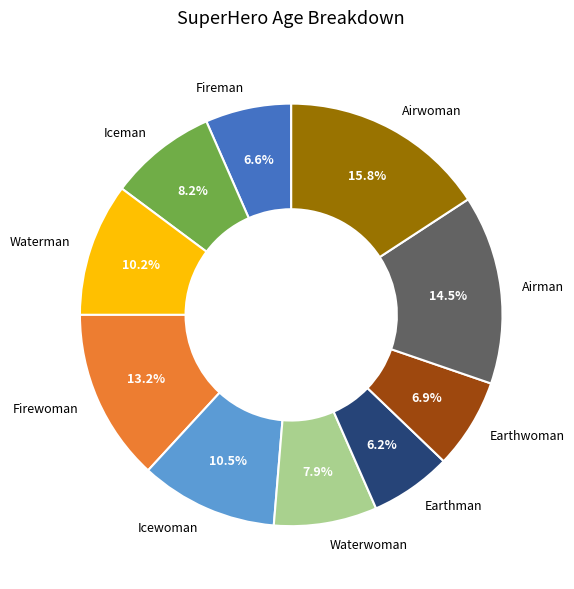

Is there any slice that represents more than half of the pie?

No